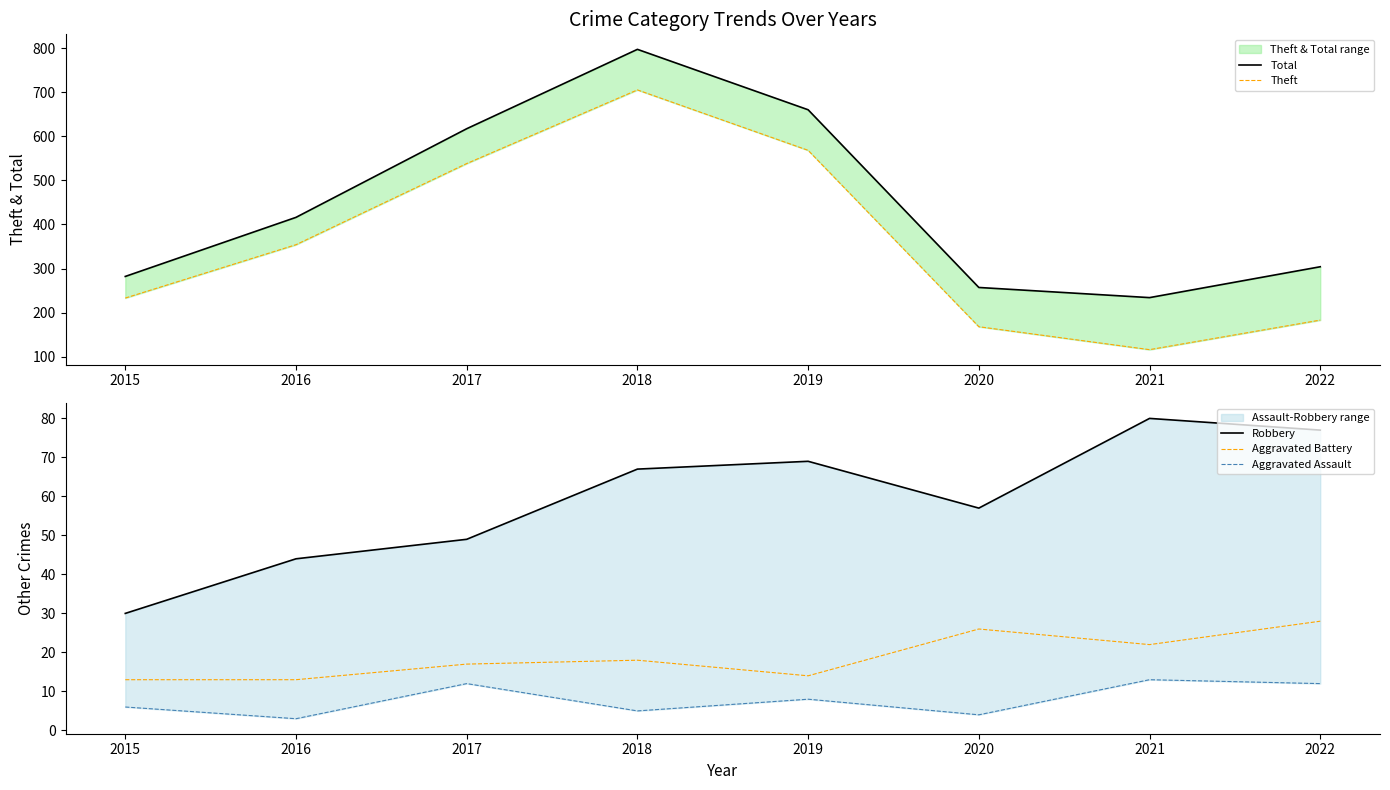

Does the chart have visible grid lines?

No